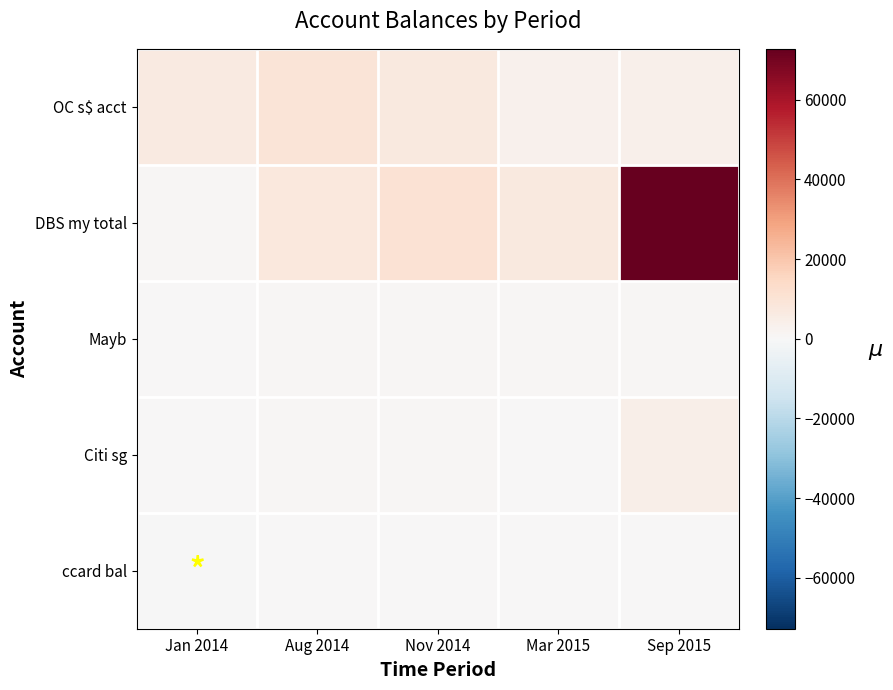

What is the total value across all series at Nov 2014?

18881.0